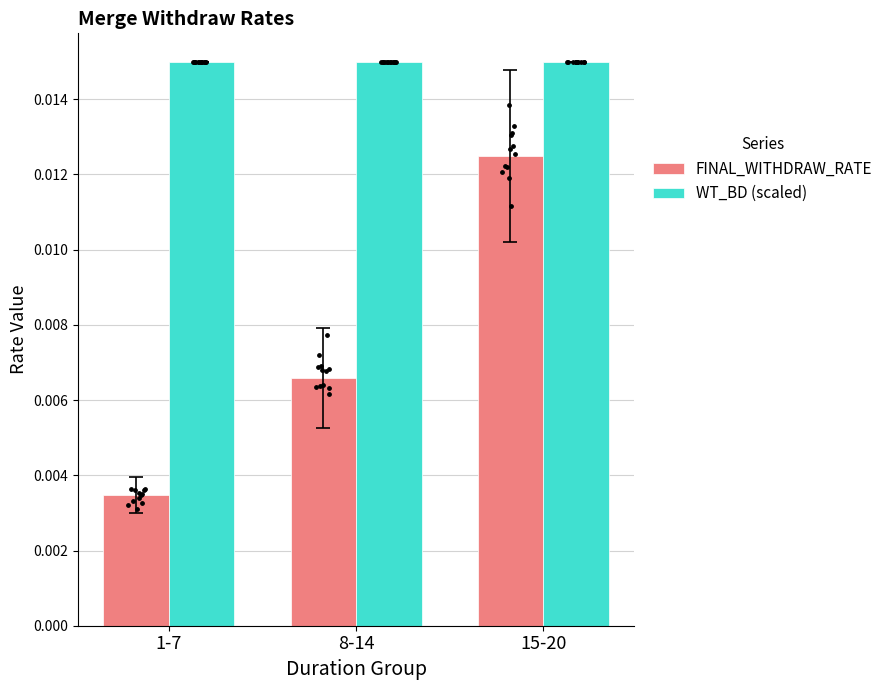

Which series contains the lowest Y value?

FINAL_WITHDRAW_RATE